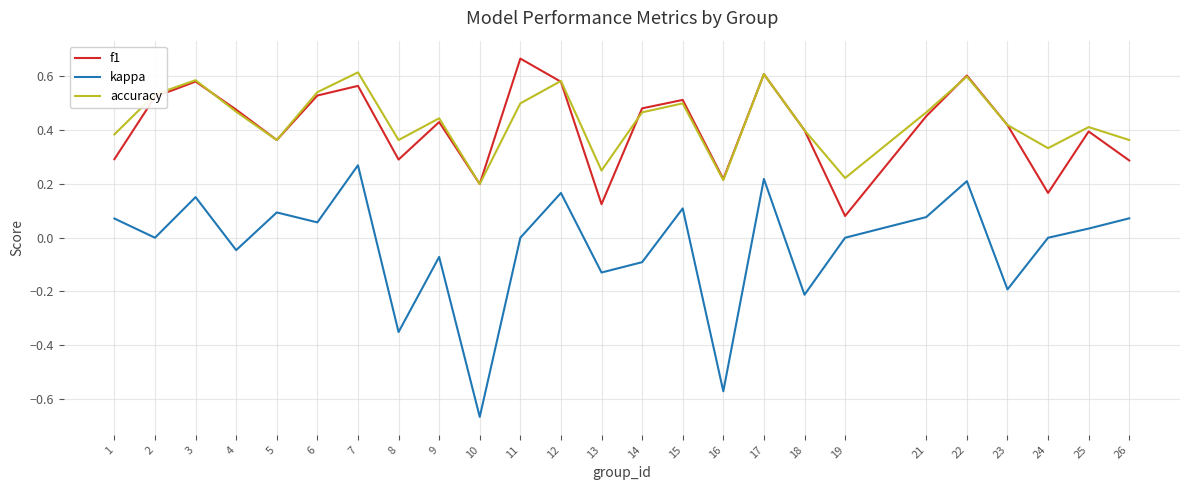

Between 16 and 17, which series saw the biggest shift?

kappa